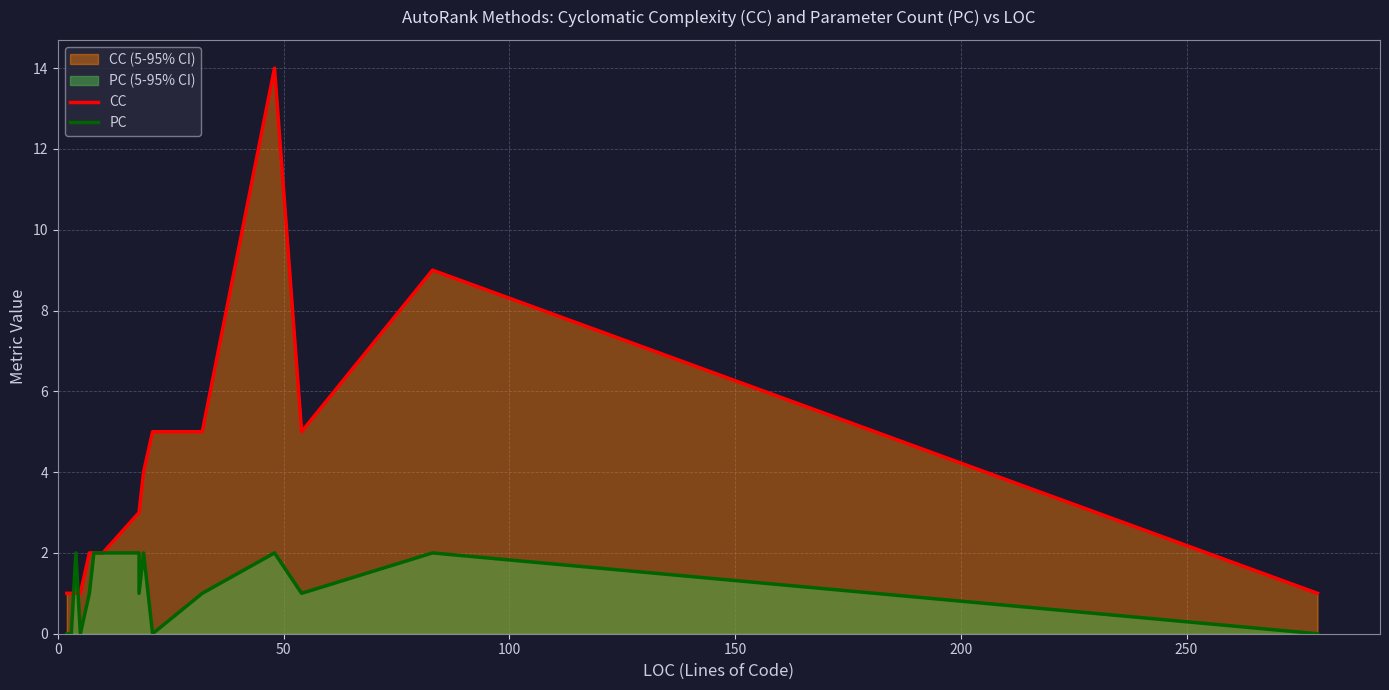

The value of PC at 15 is -1. True or false?

False